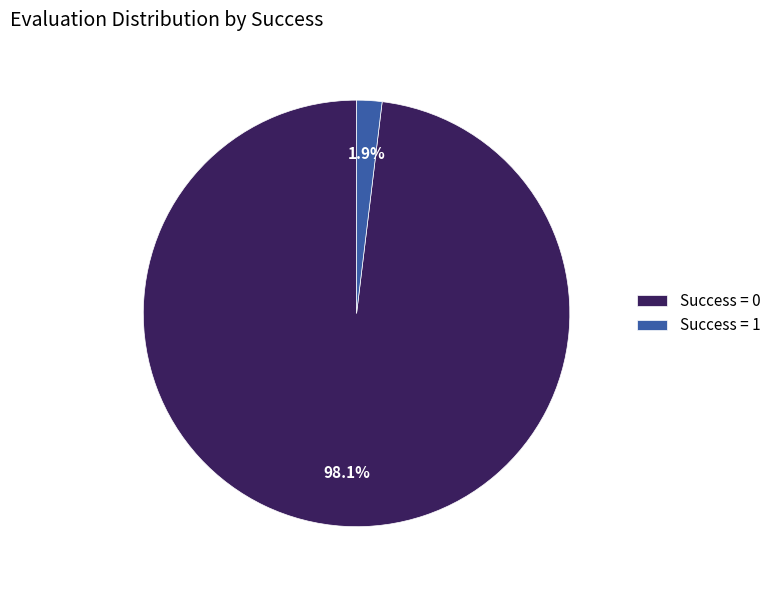

Does Success = 0 represent more than half of the total?

Yes